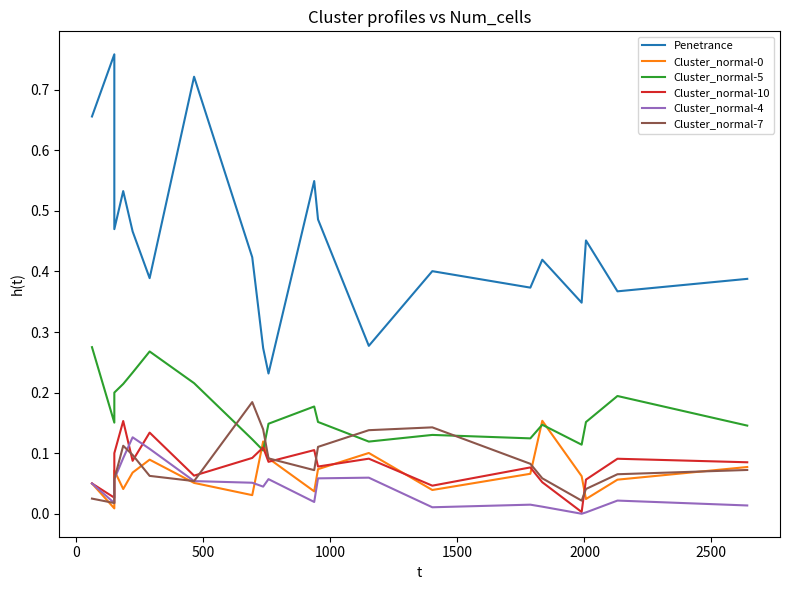

True or false: Penetrance has a value of 0.2 at 1500.

False